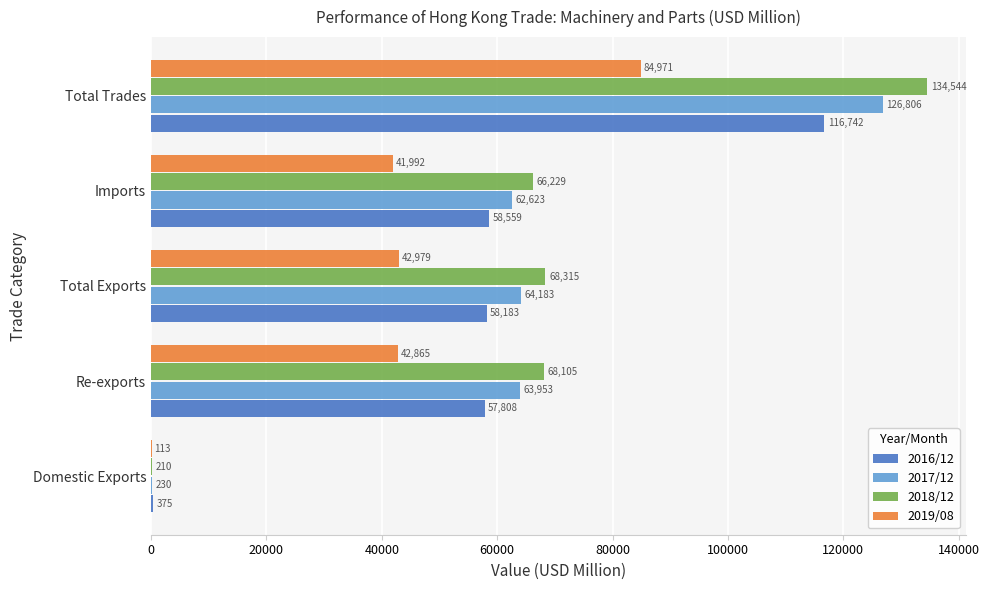

True or false: 2018/12 has a value of 209.9 at Domestic Exports.

True